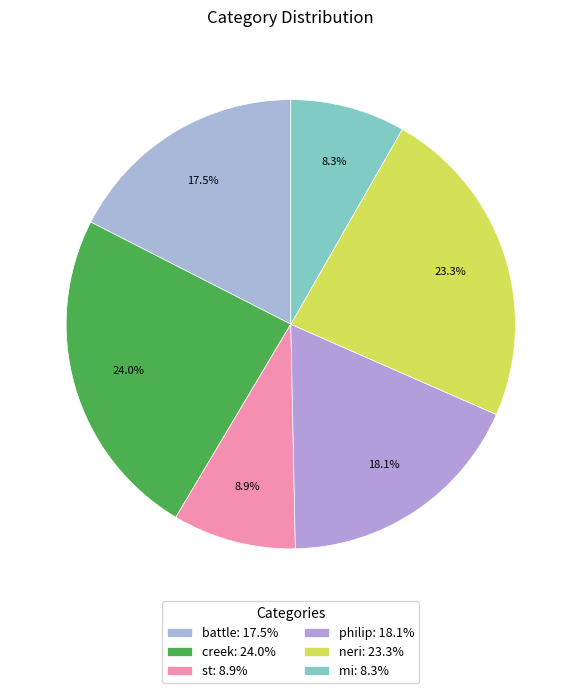

Is it true that creek is 24% of the pie?

True